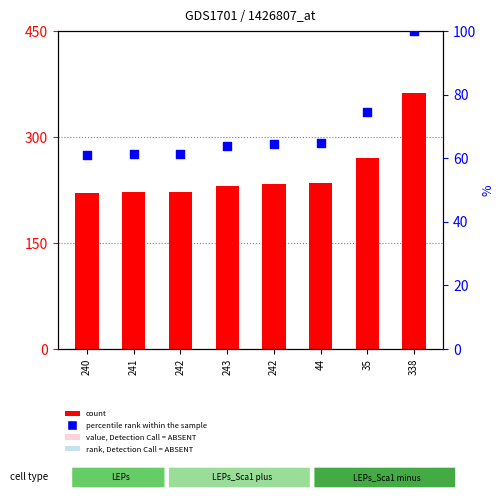

Which series has the largest total across all categories?

count